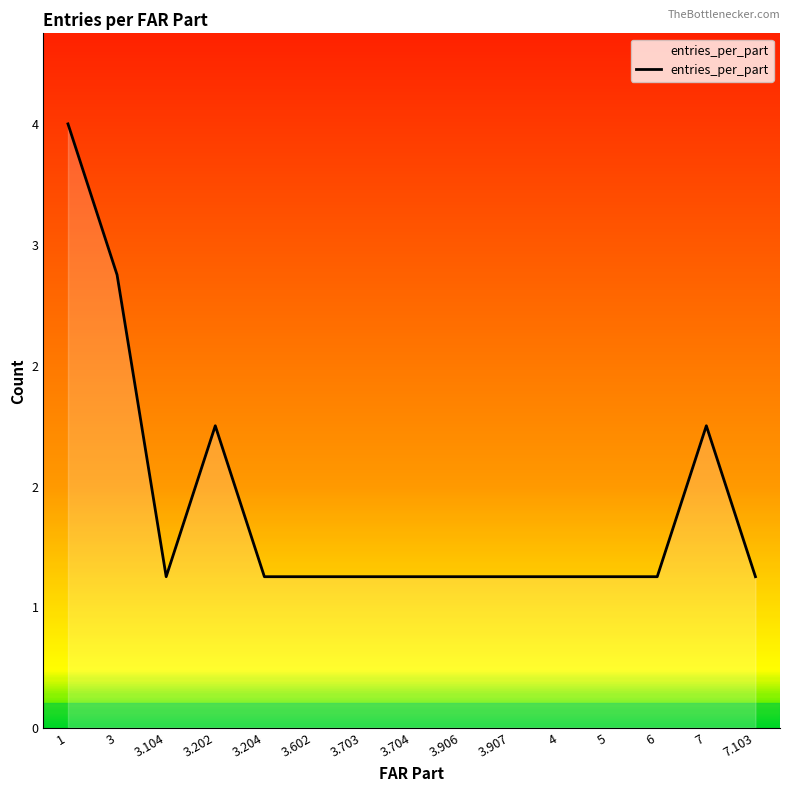

True or false: the data has more than 0 interior local peaks.

True